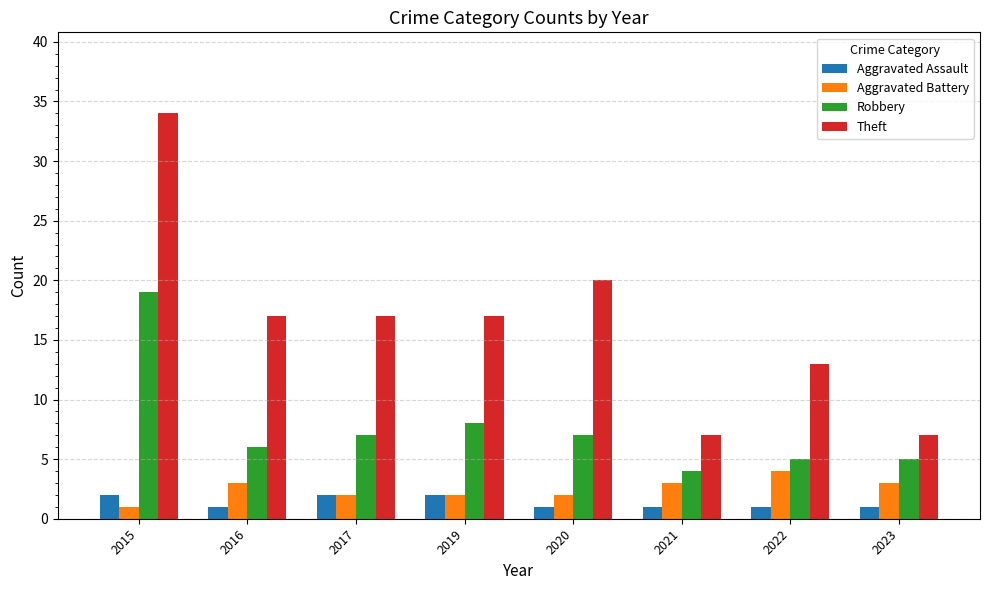

At 2021, list the series in order from smallest to largest.

Aggravated Assault, Aggravated Battery, Robbery, Theft